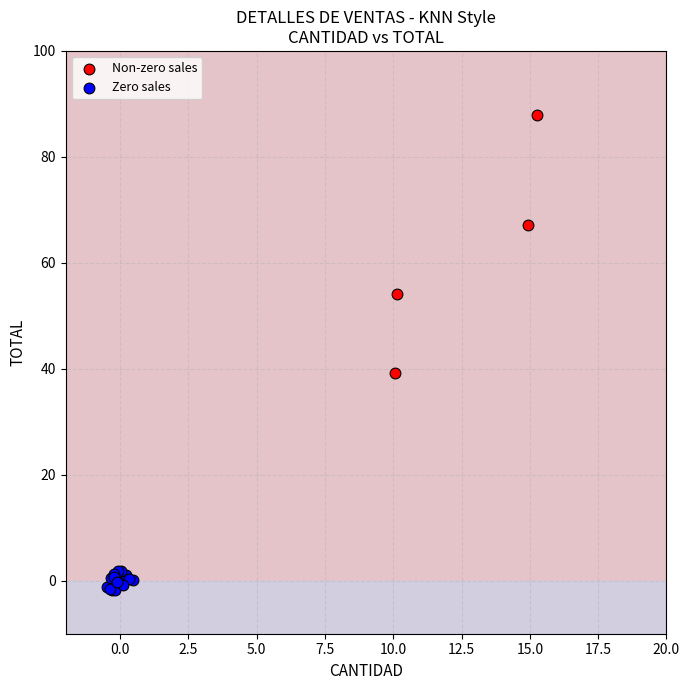

Which series reaches the maximum Y coordinate?

Non-zero sales